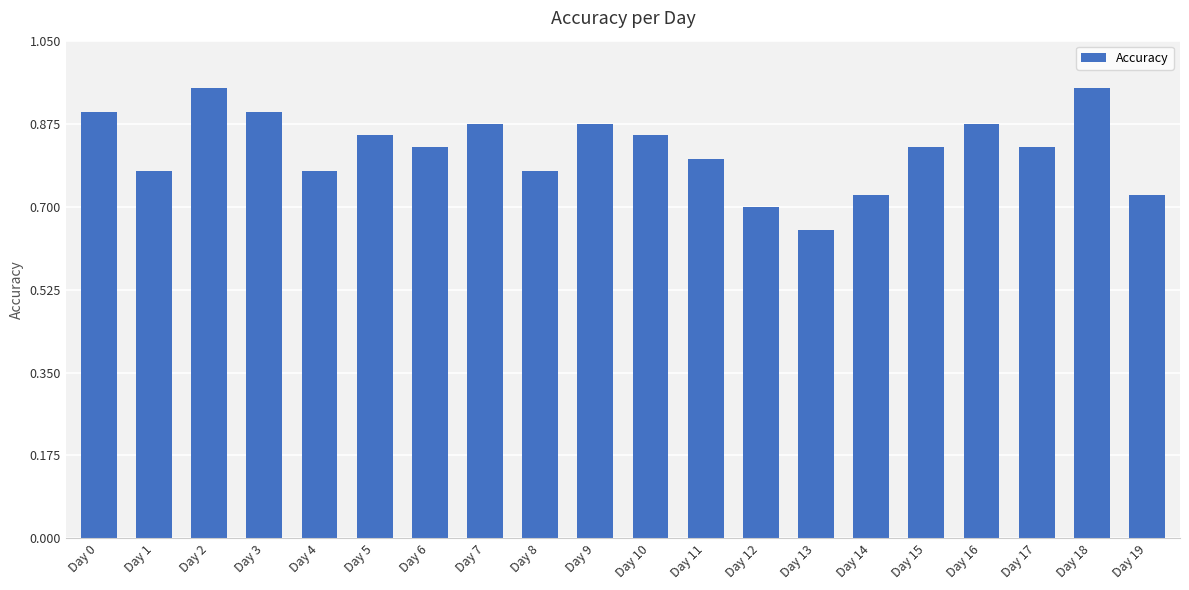

At which label is the value closest to 0?

Day 13